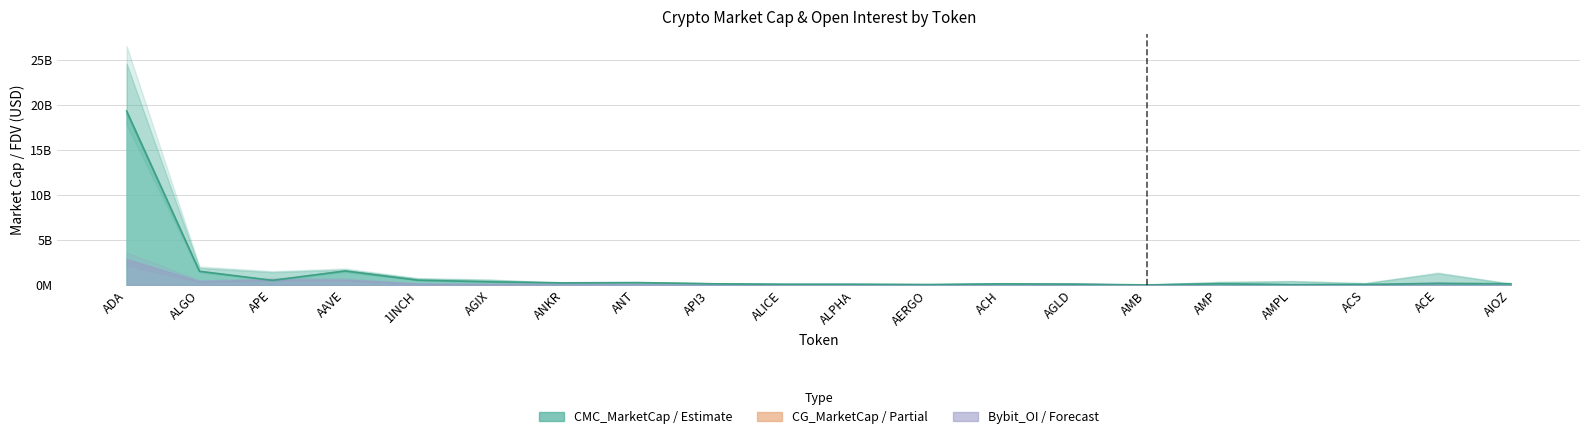

Reading left to right, transcribe all the data shown in this chart.

CMC_MarketCap: 19334319908.9	1532766690.9	526459997.8	1565979657.8	544378316.4	363251518.9	249265886.9	281652272.0	145721194.0	85690175.2	94053422.1	62241084.8	141489177.5	105263916.6	20967969.0	143001687.5	30882267.6	76906989.6	193940091.3	149542186.2
CMC_FDV: 24585623739.5	1905702198.2	1428293338.7	1703812253.4	722995879.4	579965778.8	249265886.9	281652272.0	211317179.1	126175776.5	111174257.8	69933803.2	196975559.3	105263916.6	44641277.0	336761816.3	431808119.2	207453184.5	1297670291.5	149542186.2
CG_MarketCap: 19125137611.0	1529739346.0	525105153.0	1567865838.0	544366430.0	361950550.0	248353788.0	261479373.0	168851567.0	104343638.0	93774298.0	62245799.0	96620174.0	103705193.0	20962928.0	190285997.0	77857009.0	76783348.0	0.0	149776854.0
CG_FDV: 24545662132.0	1529739346.0	1424617627.0	1705835173.0	722980093.0	397024062.0	248353788.0	281984928.0	213485420.0	125344874.0	110844324.0	69939100.0	195441366.0	103705193.0	44630543.0	337144037.0	94912085.0	207119195.0	1291498915.0	149776923.0
Bybit_OI: 57887539.0	8759510.0	12795264.0	12164653.0	3534104.0	2721130.0	3650578.0	2431148.0	1271956.0	1846641.0	1528419.0	579316.0	1016245.0	3189222.0	669400.0	0.0	0.0	0.0	5045231.0	0.0